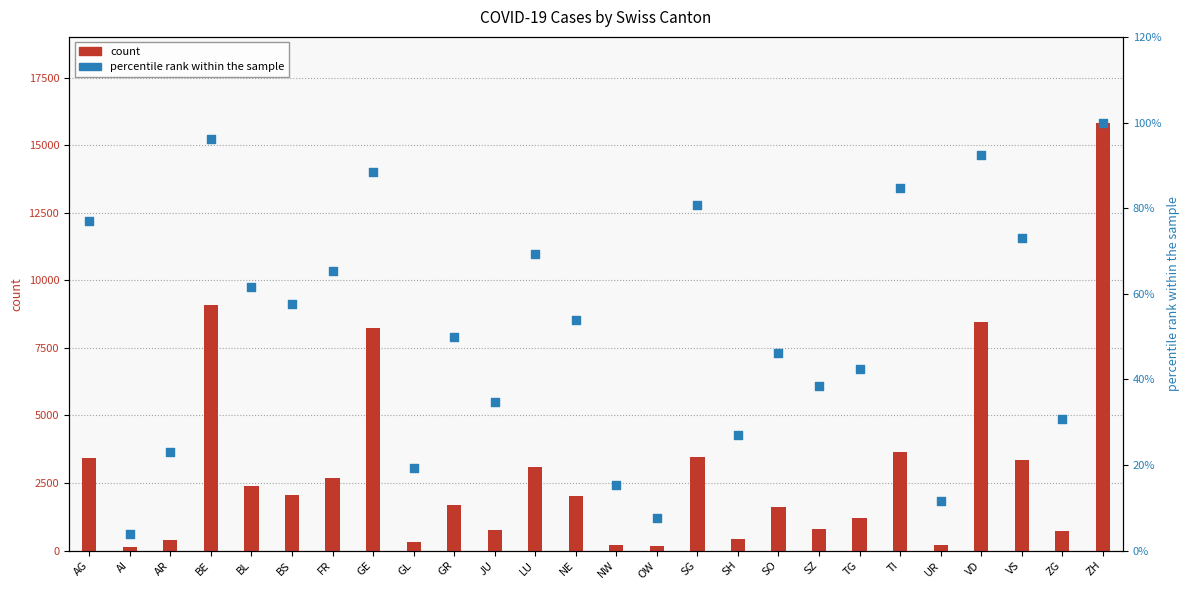

What is the total value across all series at AG?

3493.9